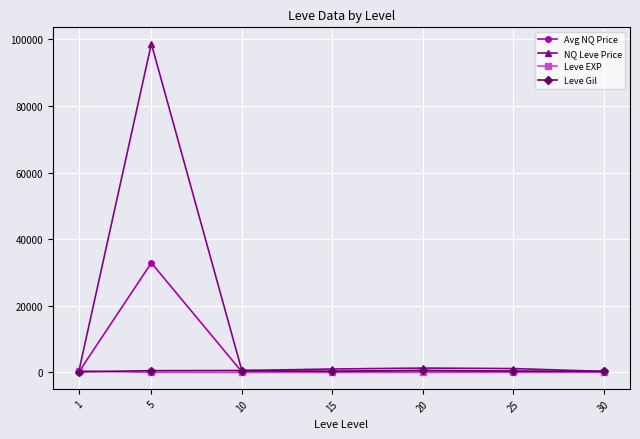

What is the difference between the NQ Leve Price values at 5 and 10?

98080.0